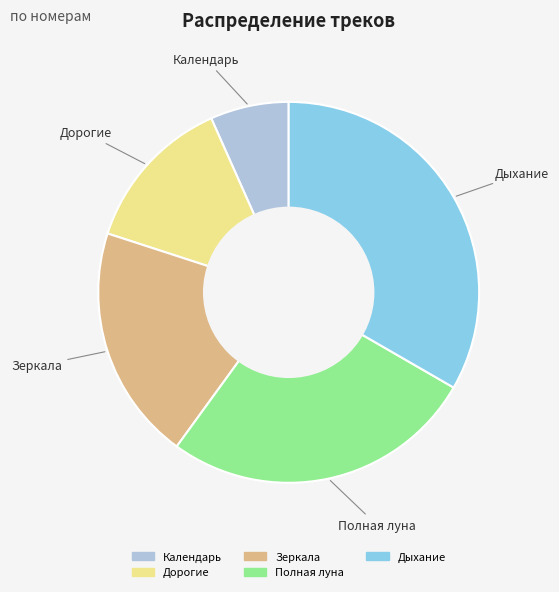

Which has a higher value, Полная луна or Дорогие?

Полная луна